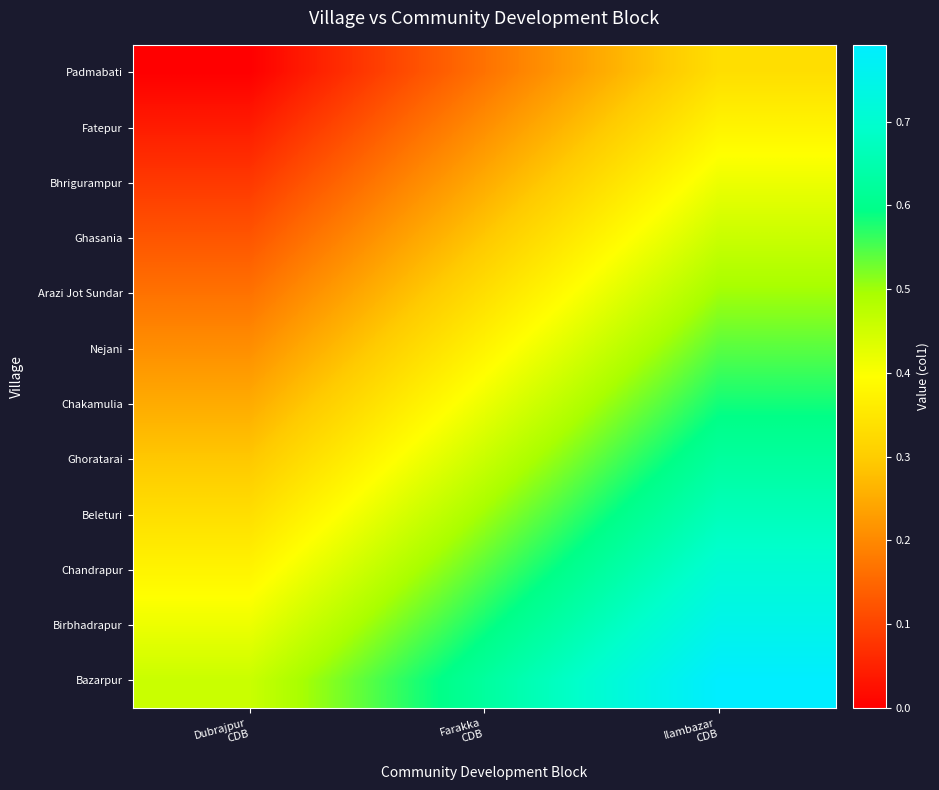

What is the spread (max minus min) of values at Dubrajpur
CDB?

0.5